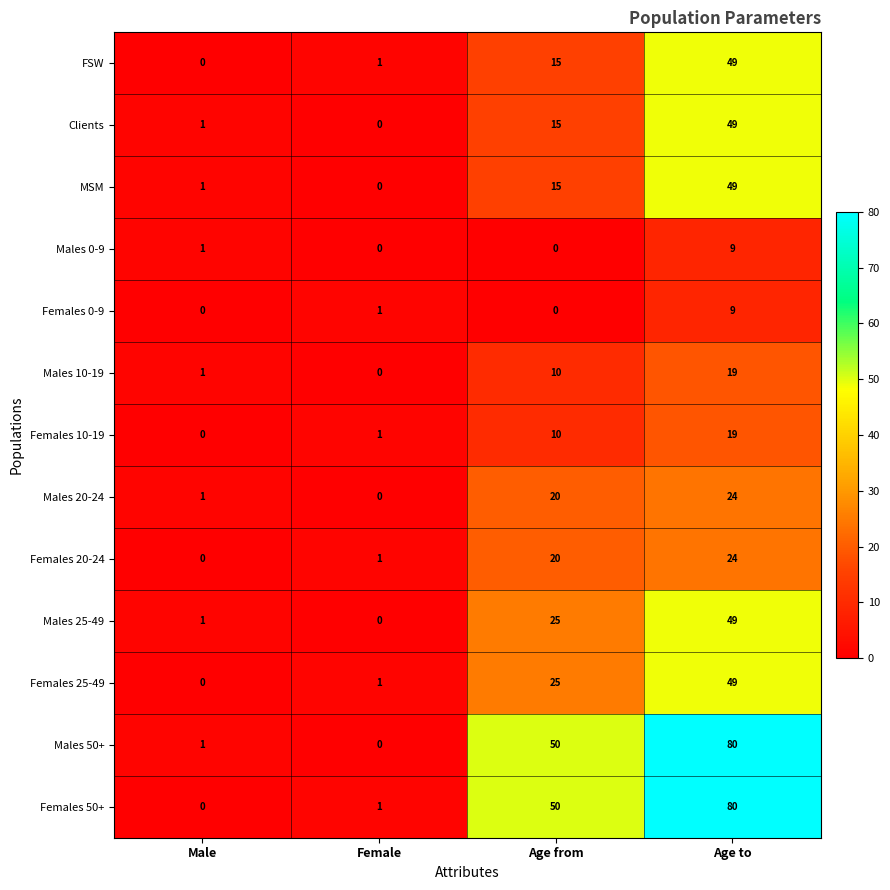

What is the sum of all Clients values?

65